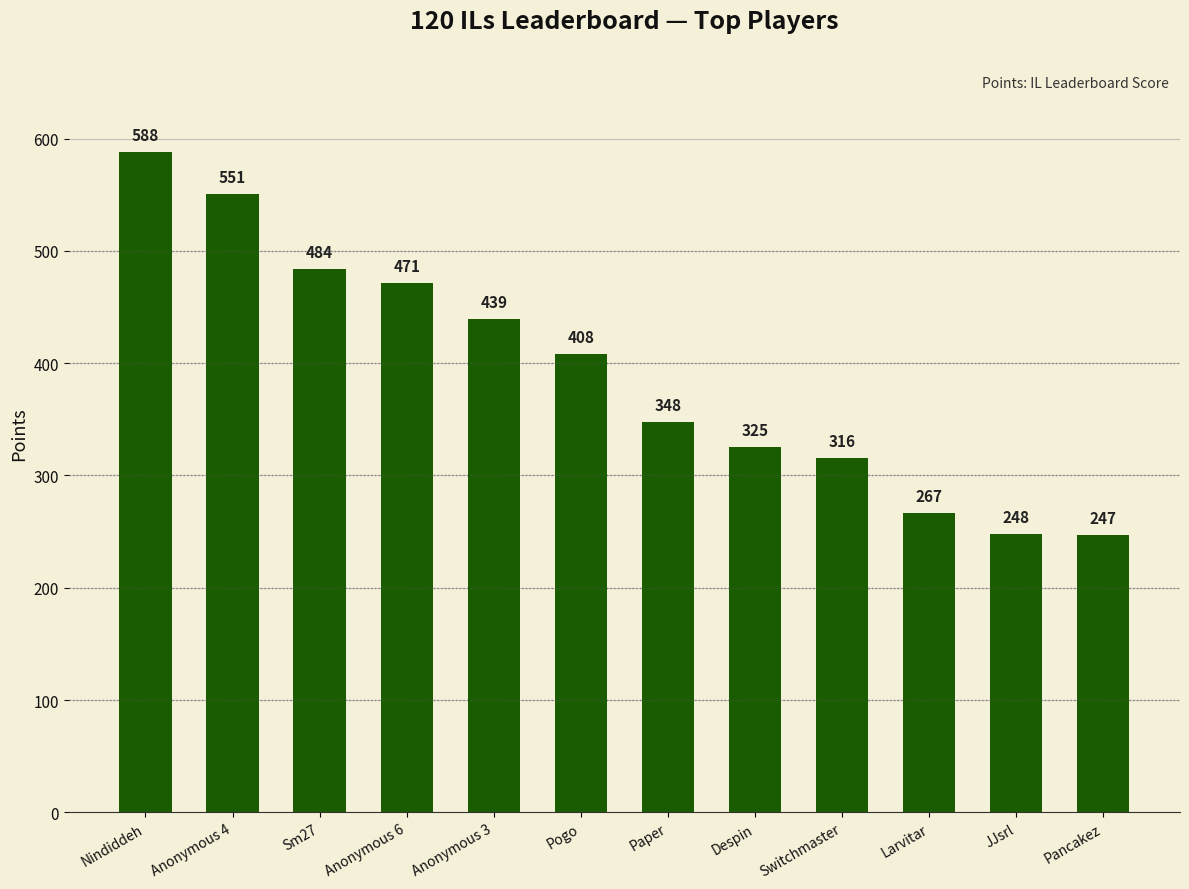

Does the chart contain any negative values?

No